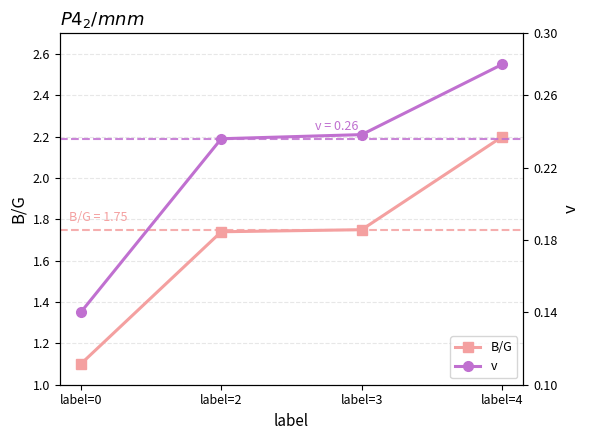

What is the average value of the B/G series?

1.7